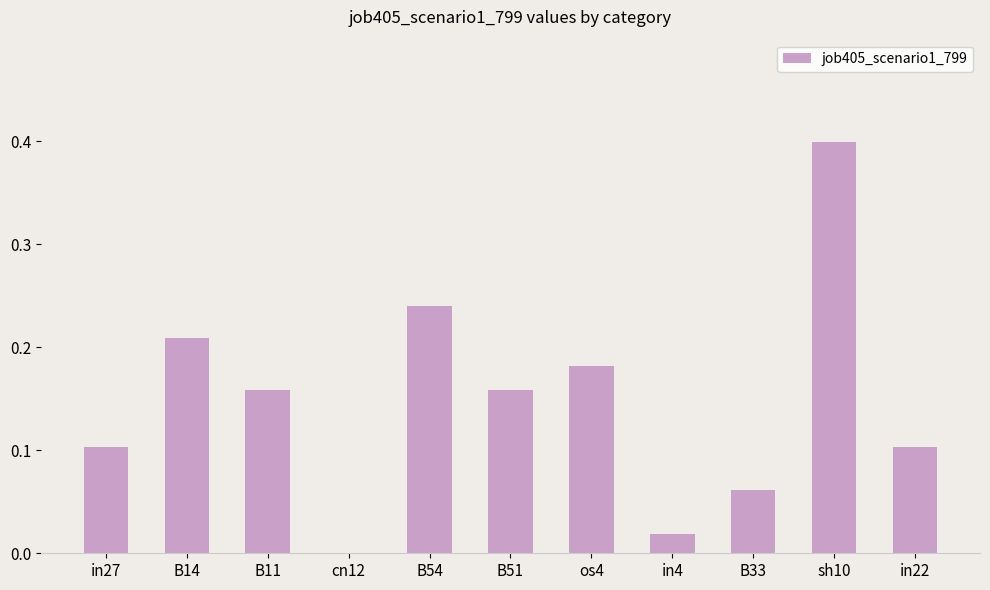

What is the sum of all values?

1.6